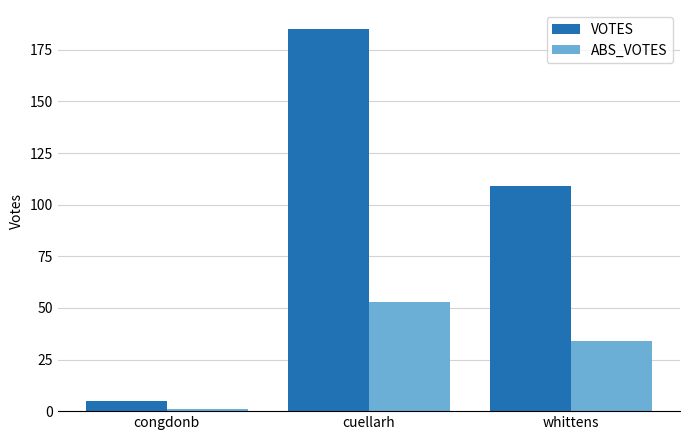

Which series changed the most between cuellarh and whittens?

VOTES